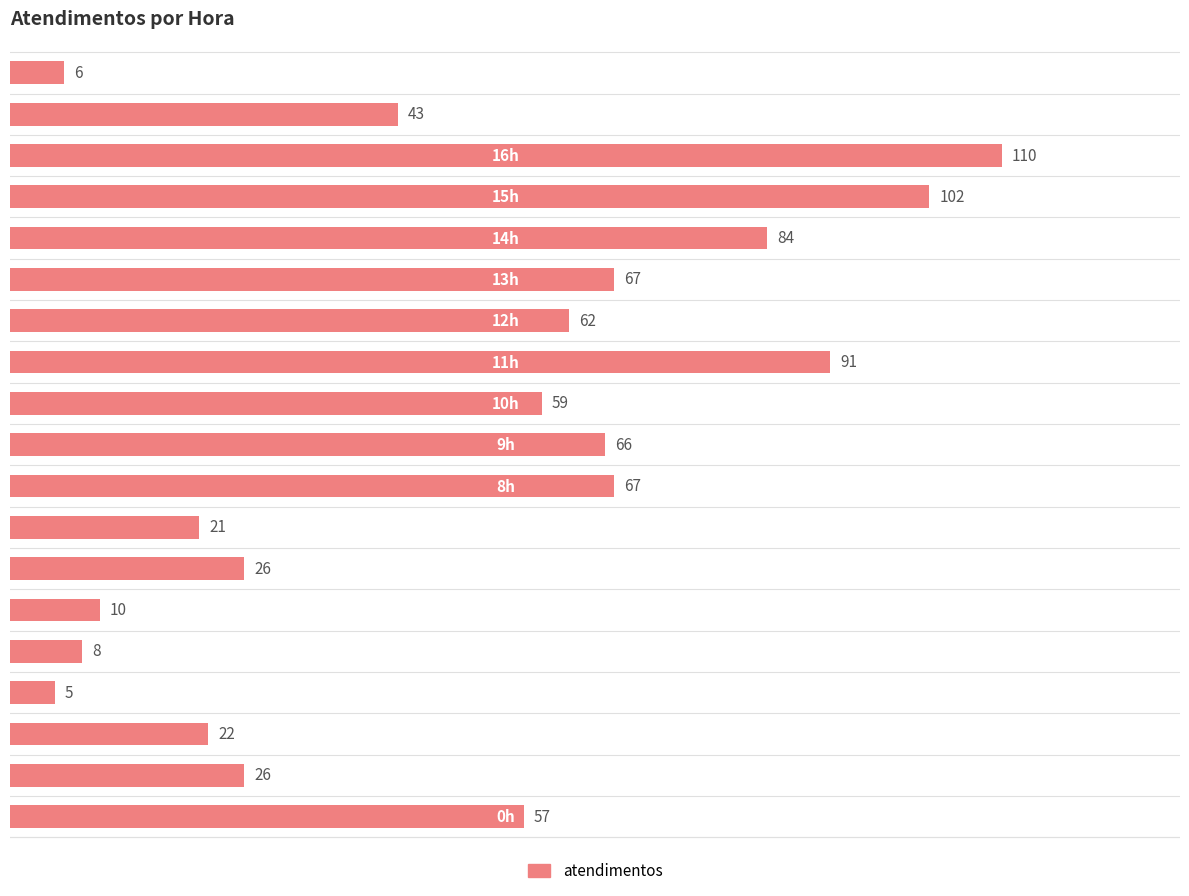

What is the minimum value shown in the chart?

5